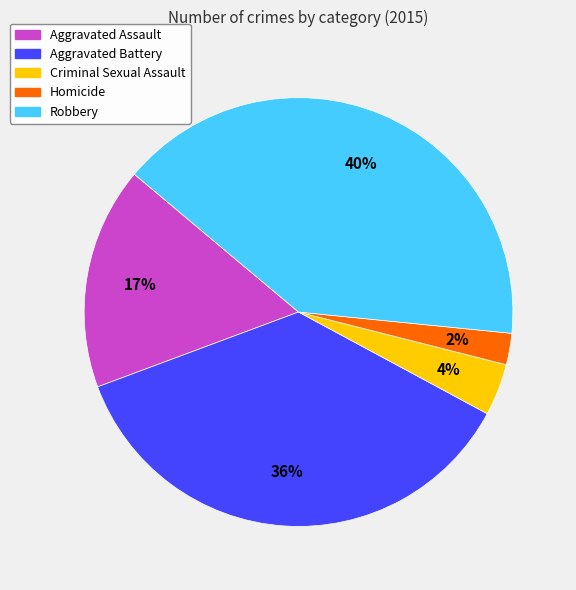

Between Criminal Sexual Assault and Aggravated Assault, which is larger?

Aggravated Assault